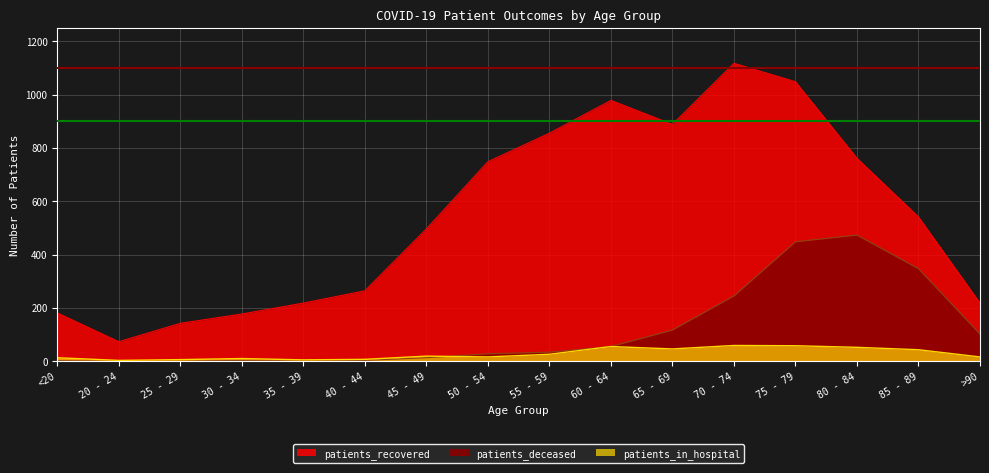

True or false: patients_deceased and patients_recovered intersect in this chart.

False